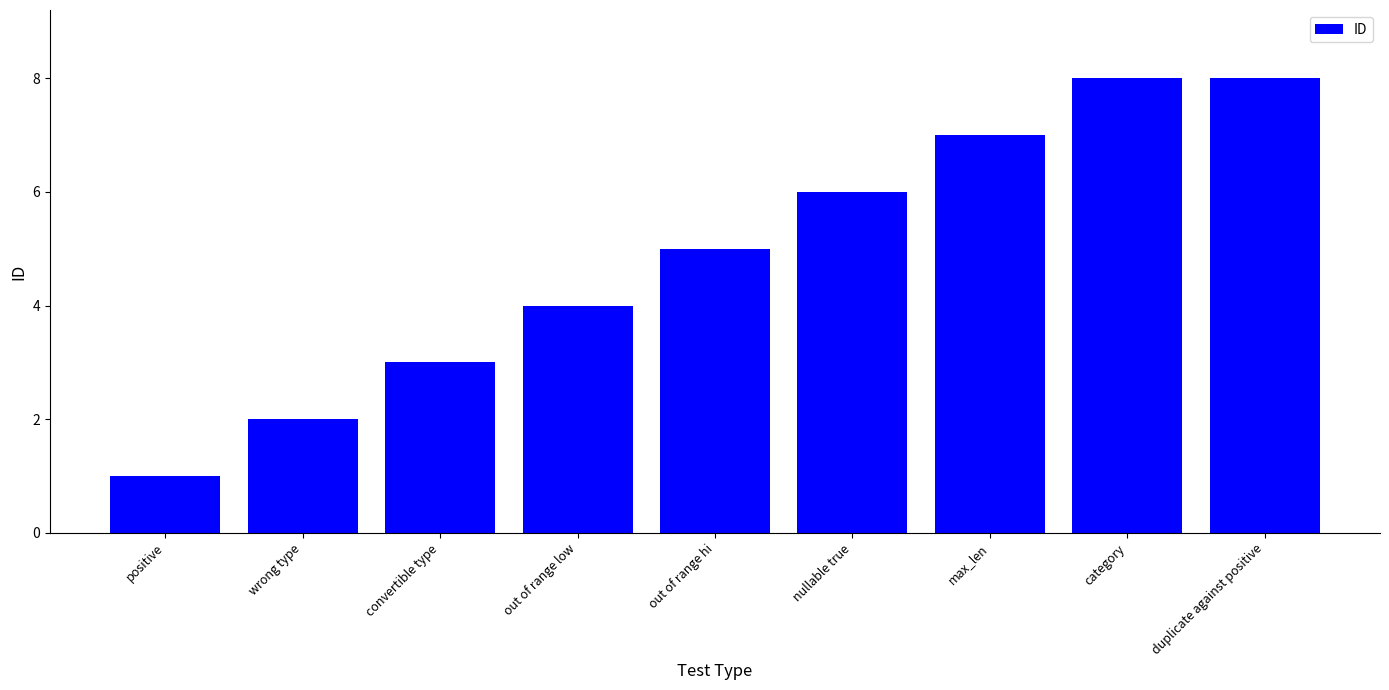

The chart shows a value of 8 at duplicate against positive. True or false?

True